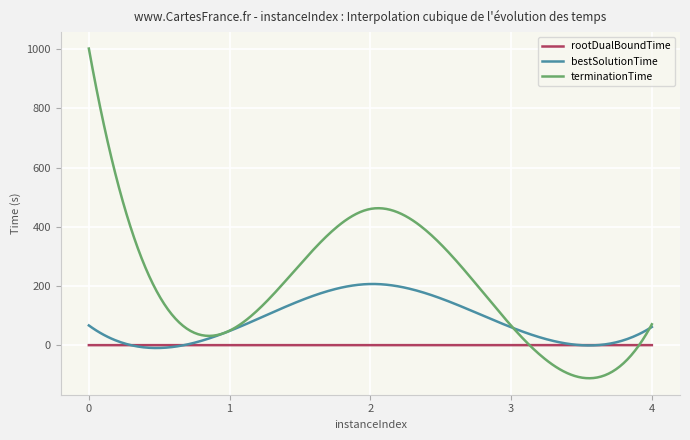

How many series are shown in this chart?

3